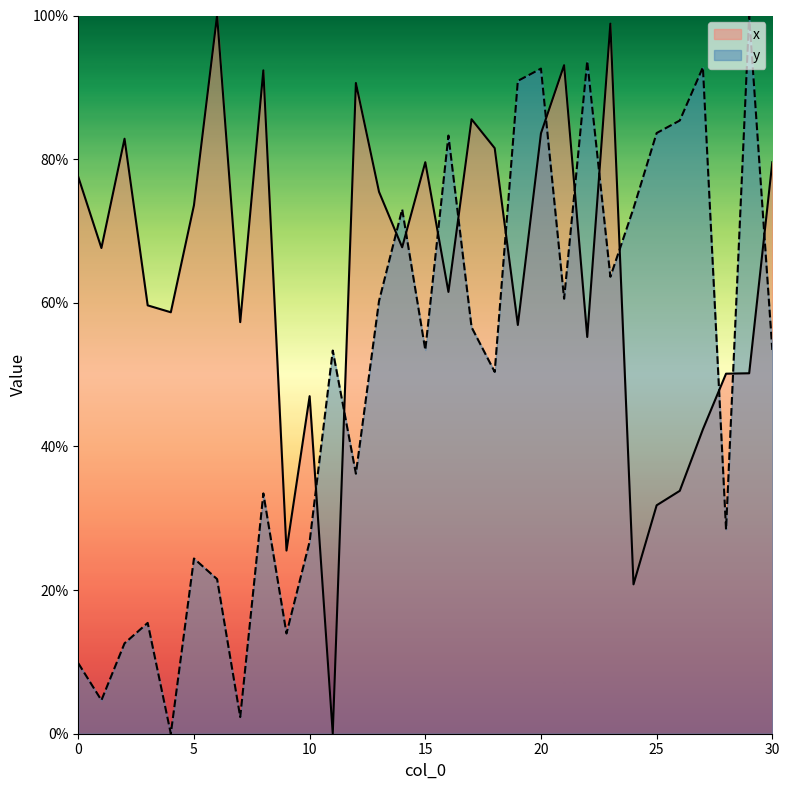

At which category does the chart reach its peak across all series?

6